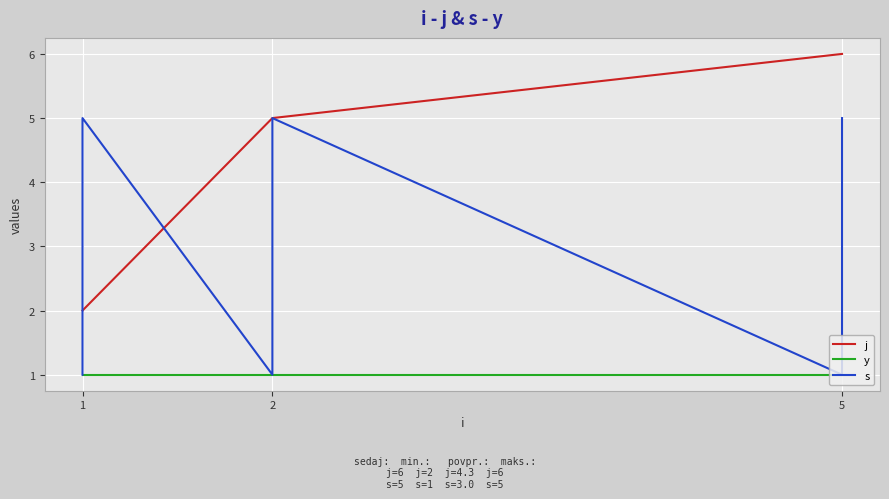

Is it true that j equals 3 at 2?

False